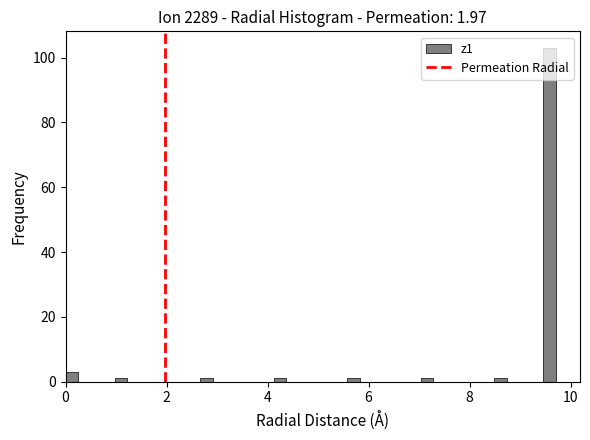

Around what value on the x-axis is the tallest bar? Give the approximate position of its centre, as read against the axis.

9.6